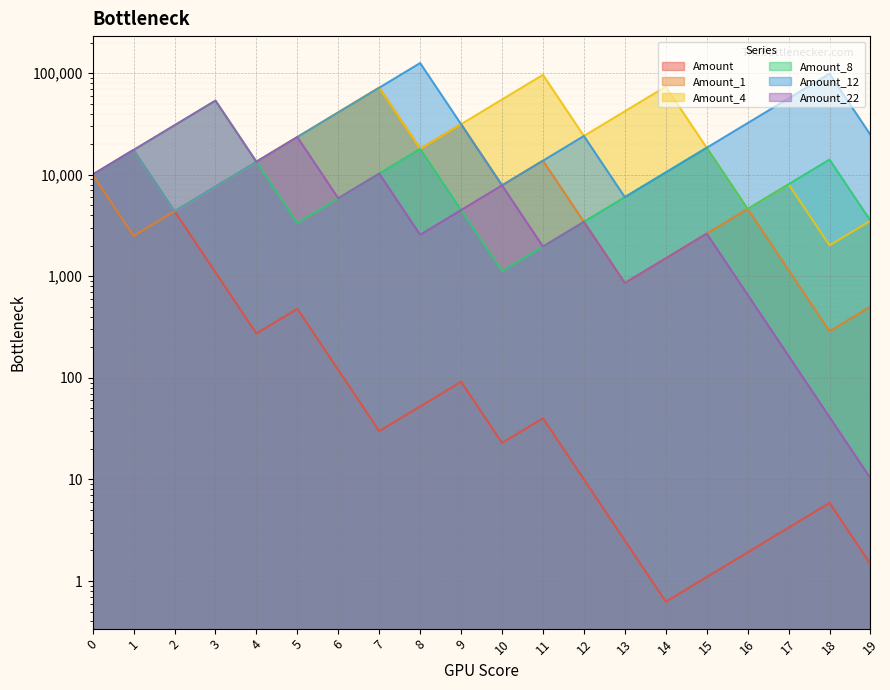

Is it true that Amount_22 equals 3786.4 at 4?

False